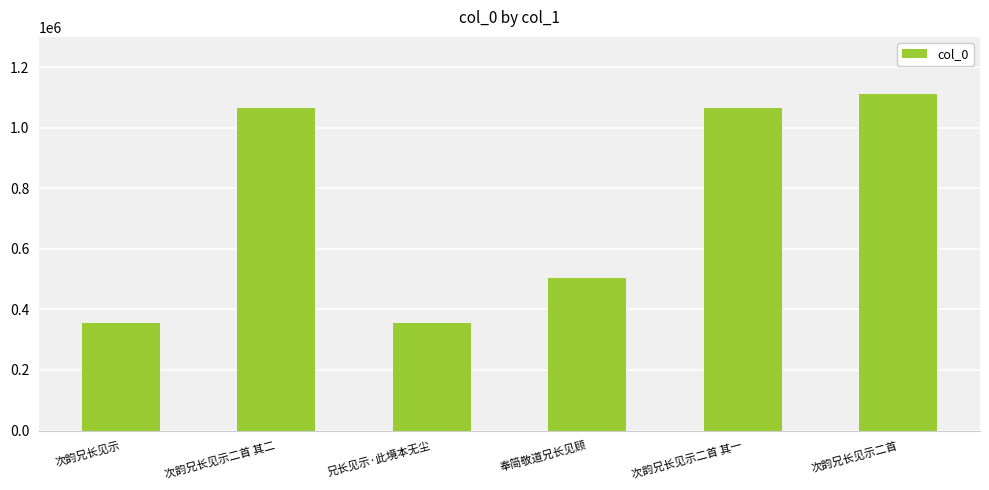

The chart shows a value of 1066147 at 次韵兄长见示二首 其一. True or false?

True